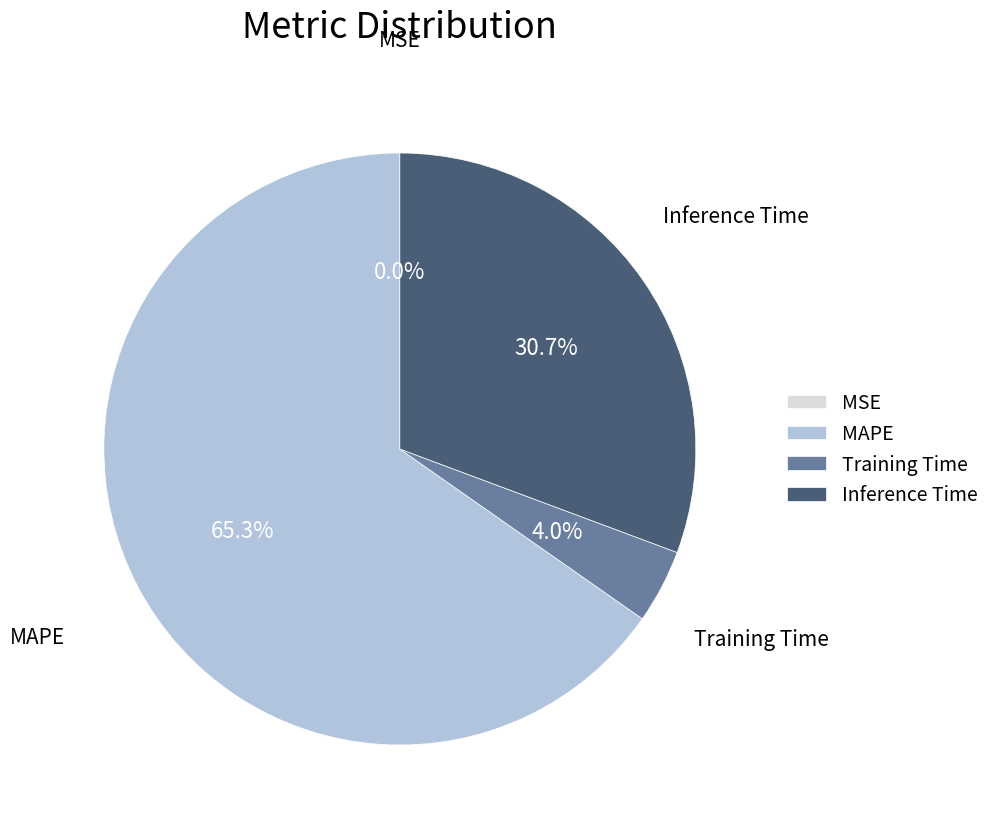

Which has a higher value, Inference Time or Training Time?

Inference Time